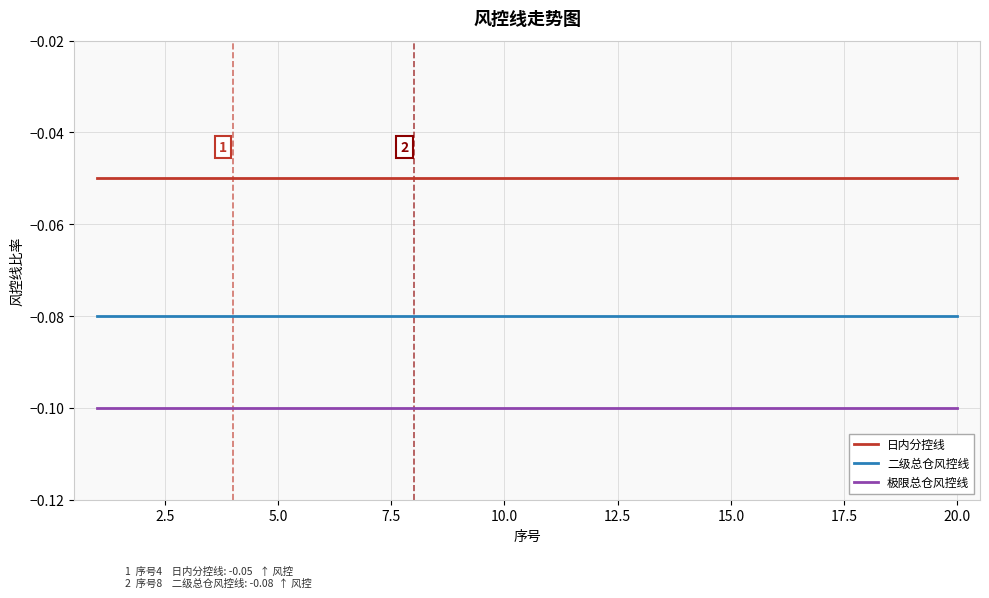

Rank the series by their maximum value, from highest to lowest.

日内分控线, 二级总仓风控线, 极限总仓风控线